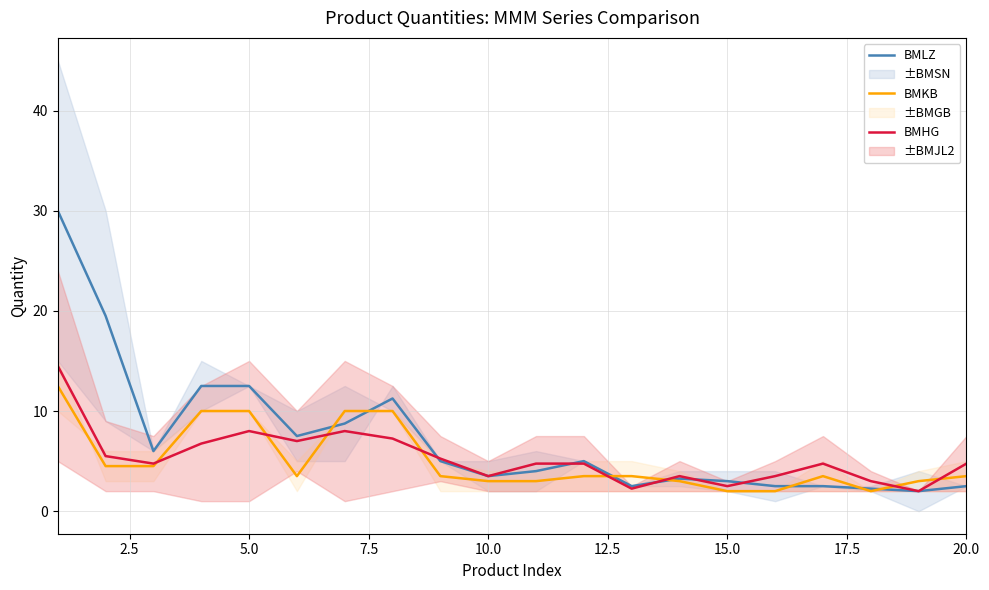

True or false: BMKB has a value of 3.0 at 10.0.

True